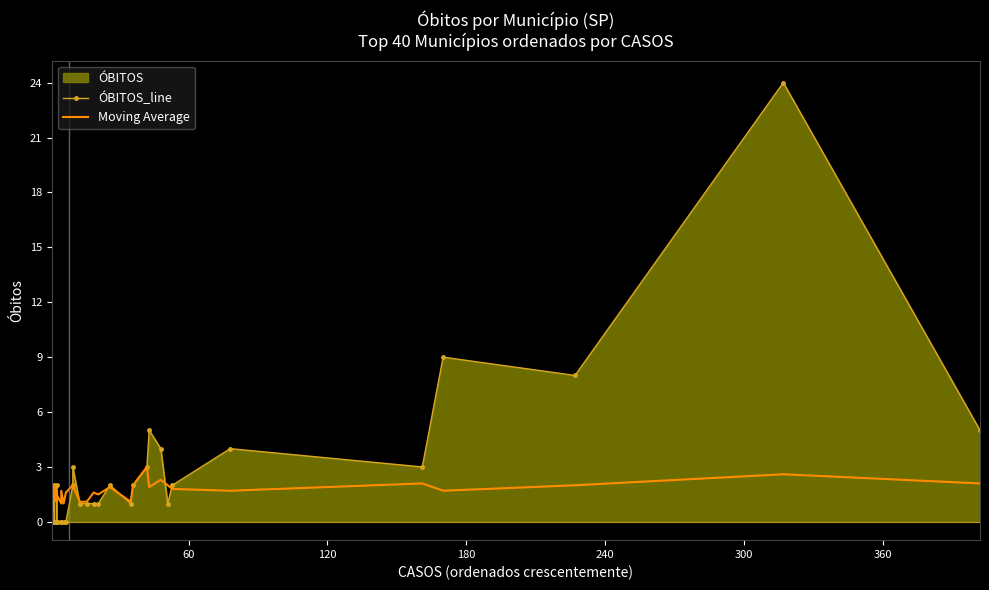

Is the value of ÓBITOS_line at 16 greater than the value of Moving Average at 35?

No